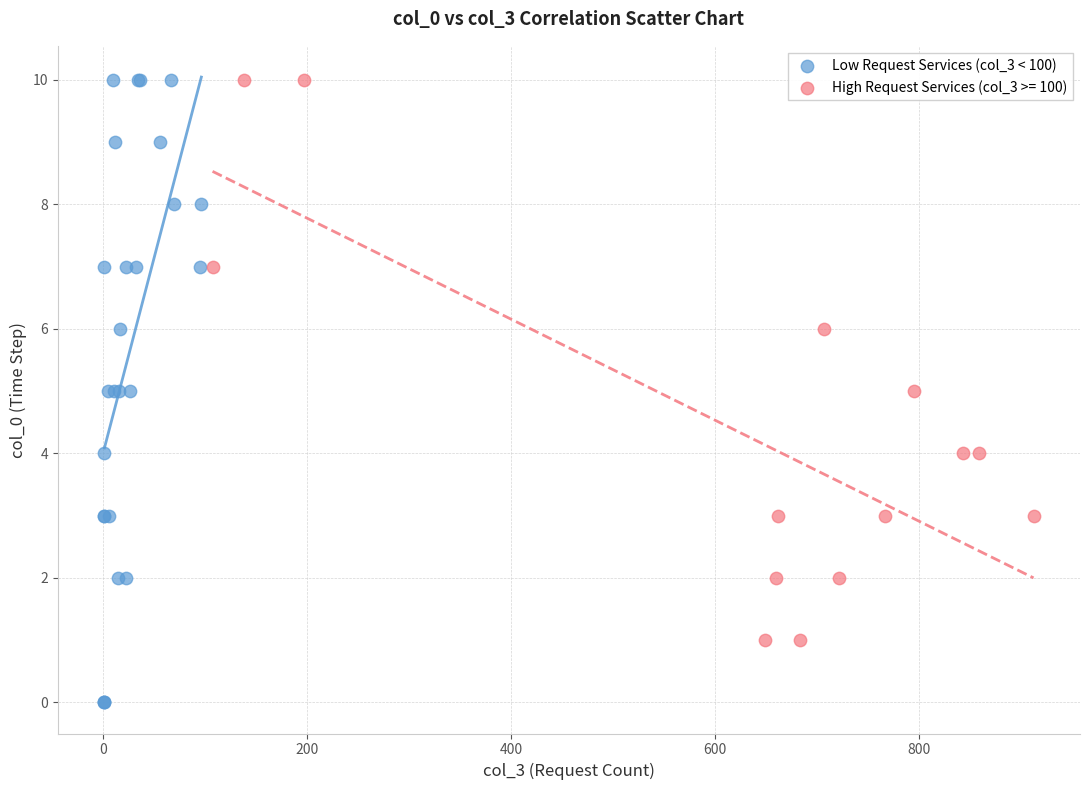

Which series contains the lowest Y value?

Low Request Services (col_3 < 100)